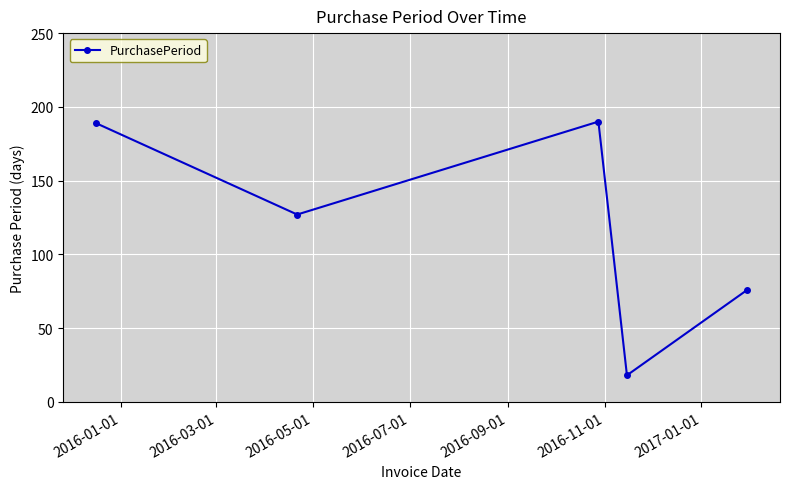

What is the sum of all values?

600